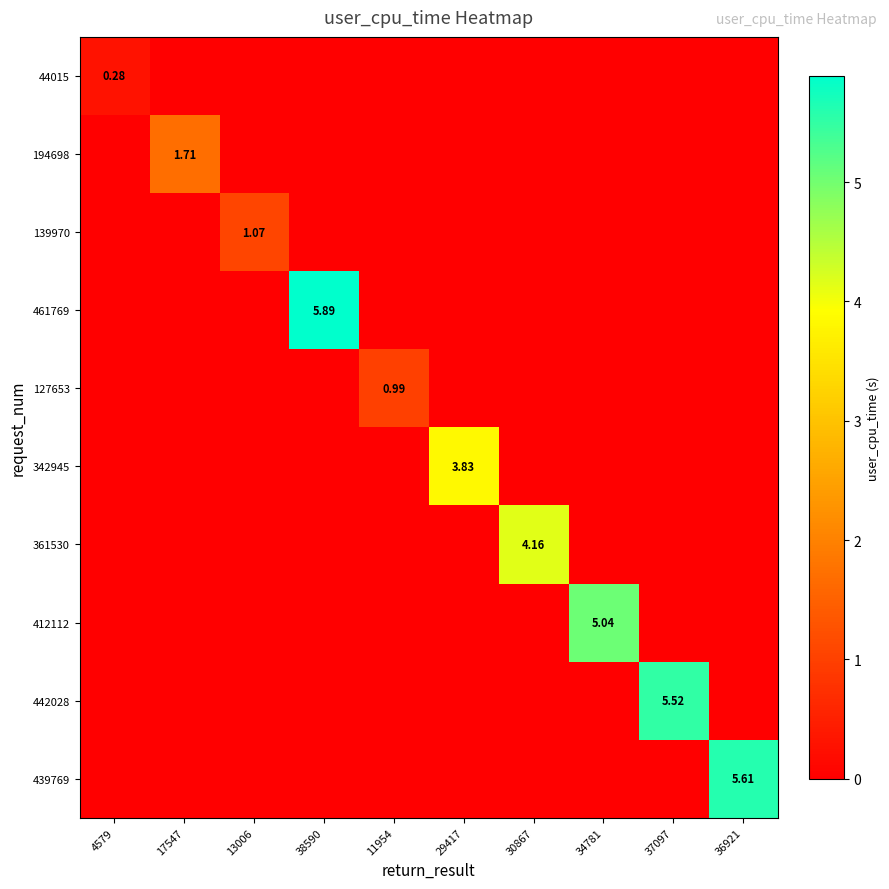

The value of 439769 at 38590 is 2.5. True or false?

False